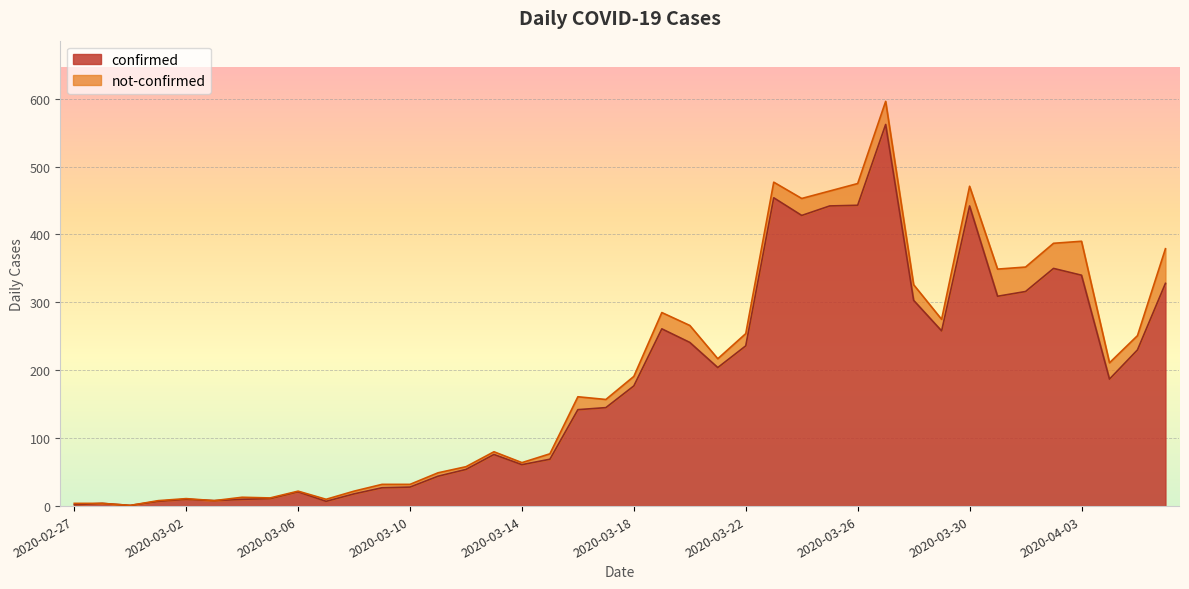

Reading left to right, list all the values displayed in this chart.

2020-02-27=2	2020-02-28=4	2020-02-29=1	2020-03-01=7	2020-03-02=10	2020-03-03=8	2020-03-04=10	2020-03-05=11	2020-03-06=21	2020-03-07=7	2020-03-08=18	2020-03-09=27	2020-03-10=28	2020-03-11=44	2020-03-12=54	2020-03-13=76	2020-03-14=61	2020-03-15=69	2020-03-16=142	2020-03-17=145	2020-03-18=177	2020-03-19=261	2020-03-20=241	2020-03-21=204	2020-03-22=236	2020-03-23=454	2020-03-24=428	2020-03-25=442	2020-03-26=443	2020-03-27=562	2020-03-28=303	2020-03-29=258	2020-03-30=442	2020-03-31=309	2020-04-01=316	2020-04-02=350	2020-04-03=340	2020-04-04=187	2020-04-05=230	2020-04-06=328